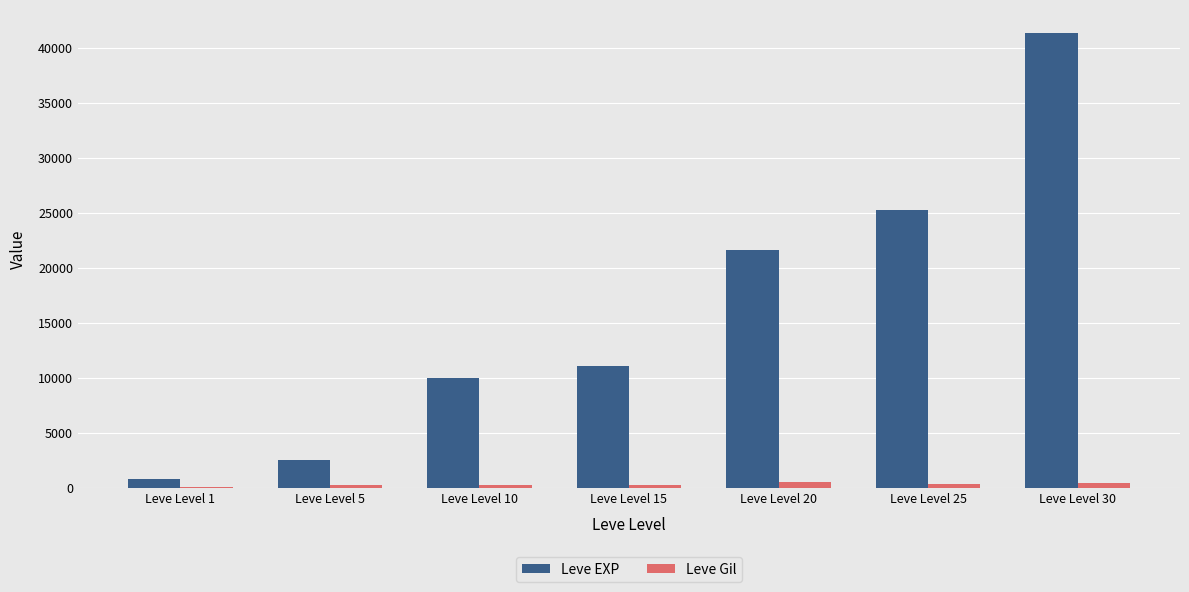

At which category is the sum across all series the highest?

Leve Level 30